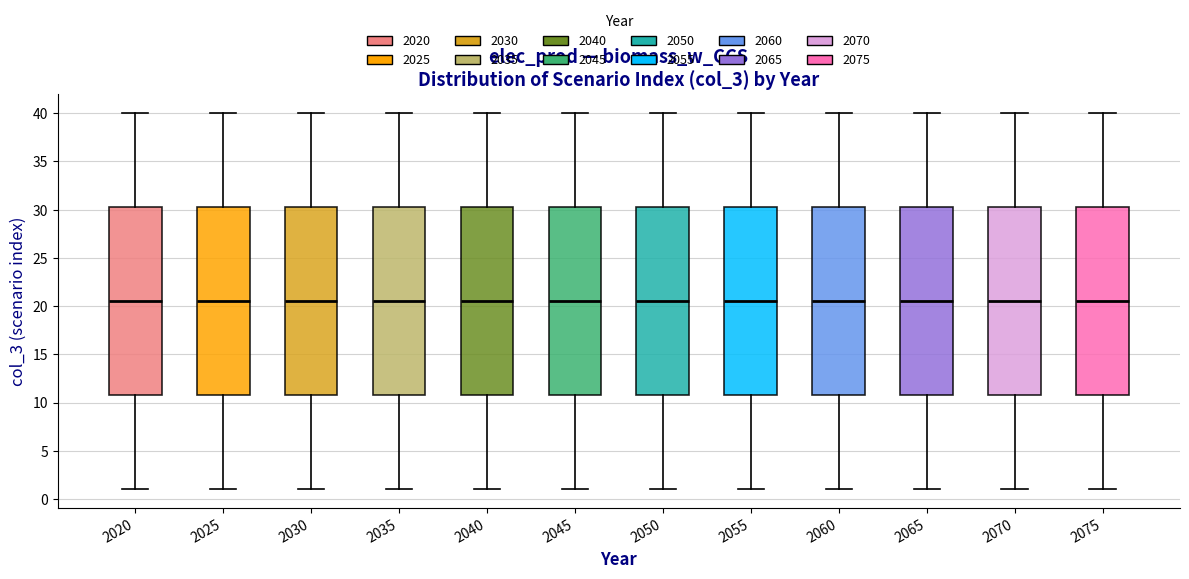

Reading left to right, read every box against the y-axis: the position of its median line, the range the box covers, and the ends of its whiskers. The values are not printed on the chart, so give them approximately, as read against the axis.

2020: median 20.5, box 11.0 to 30.5, whiskers 1.0 to 40.0
2025: median 20.5, box 11.0 to 30.5, whiskers 1.0 to 40.0
2030: median 20.5, box 11.0 to 30.5, whiskers 1.0 to 40.0
2035: median 20.5, box 11.0 to 30.5, whiskers 1.0 to 40.0
2040: median 20.5, box 11.0 to 30.5, whiskers 1.0 to 40.0
2045: median 20.5, box 11.0 to 30.5, whiskers 1.0 to 40.0
2050: median 20.5, box 11.0 to 30.5, whiskers 1.0 to 40.0
2055: median 20.5, box 11.0 to 30.5, whiskers 1.0 to 40.0
2060: median 20.5, box 11.0 to 30.5, whiskers 1.0 to 40.0
2065: median 20.5, box 11.0 to 30.5, whiskers 1.0 to 40.0
2070: median 20.5, box 11.0 to 30.5, whiskers 1.0 to 40.0
2075: median 20.5, box 11.0 to 30.5, whiskers 1.0 to 40.0